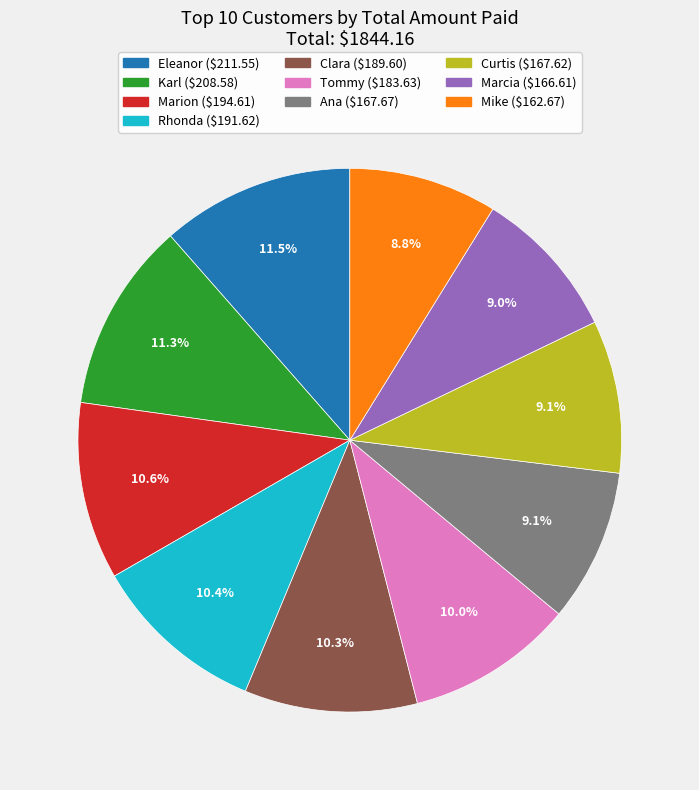

What is the ratio of the value at Curtis to the value at Clara?

0.9